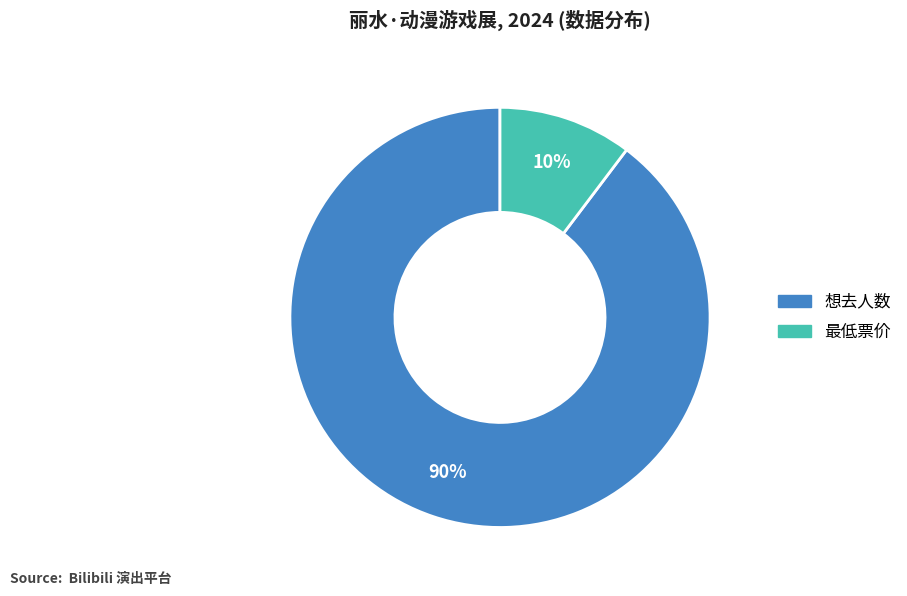

How many slices are in this pie chart?

2